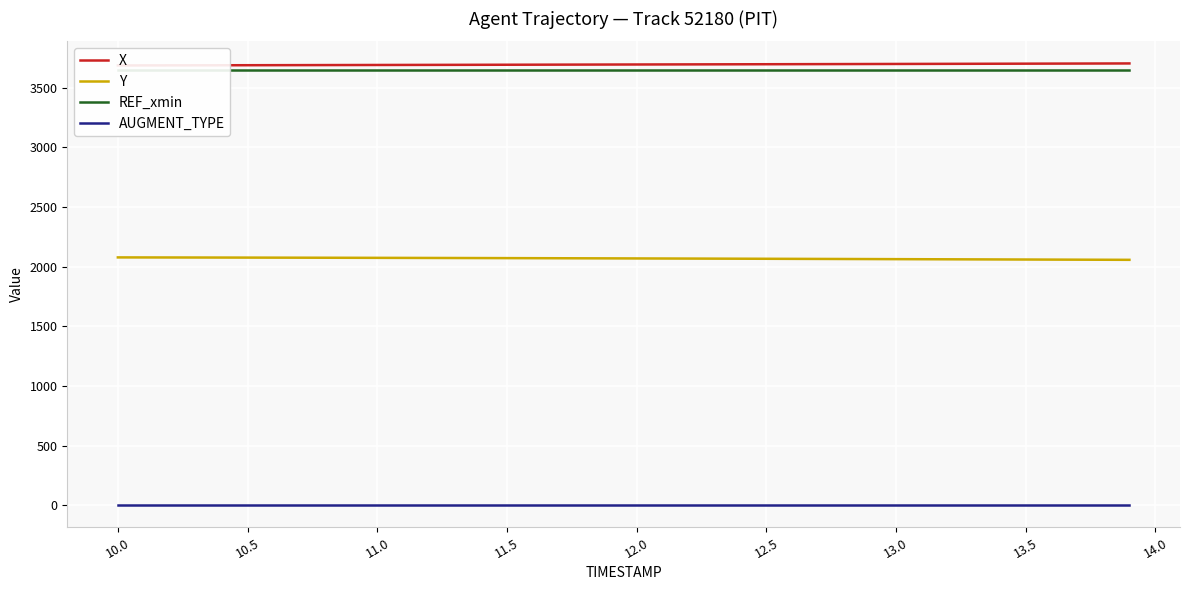

What is the minimum value for Y?

2056.6